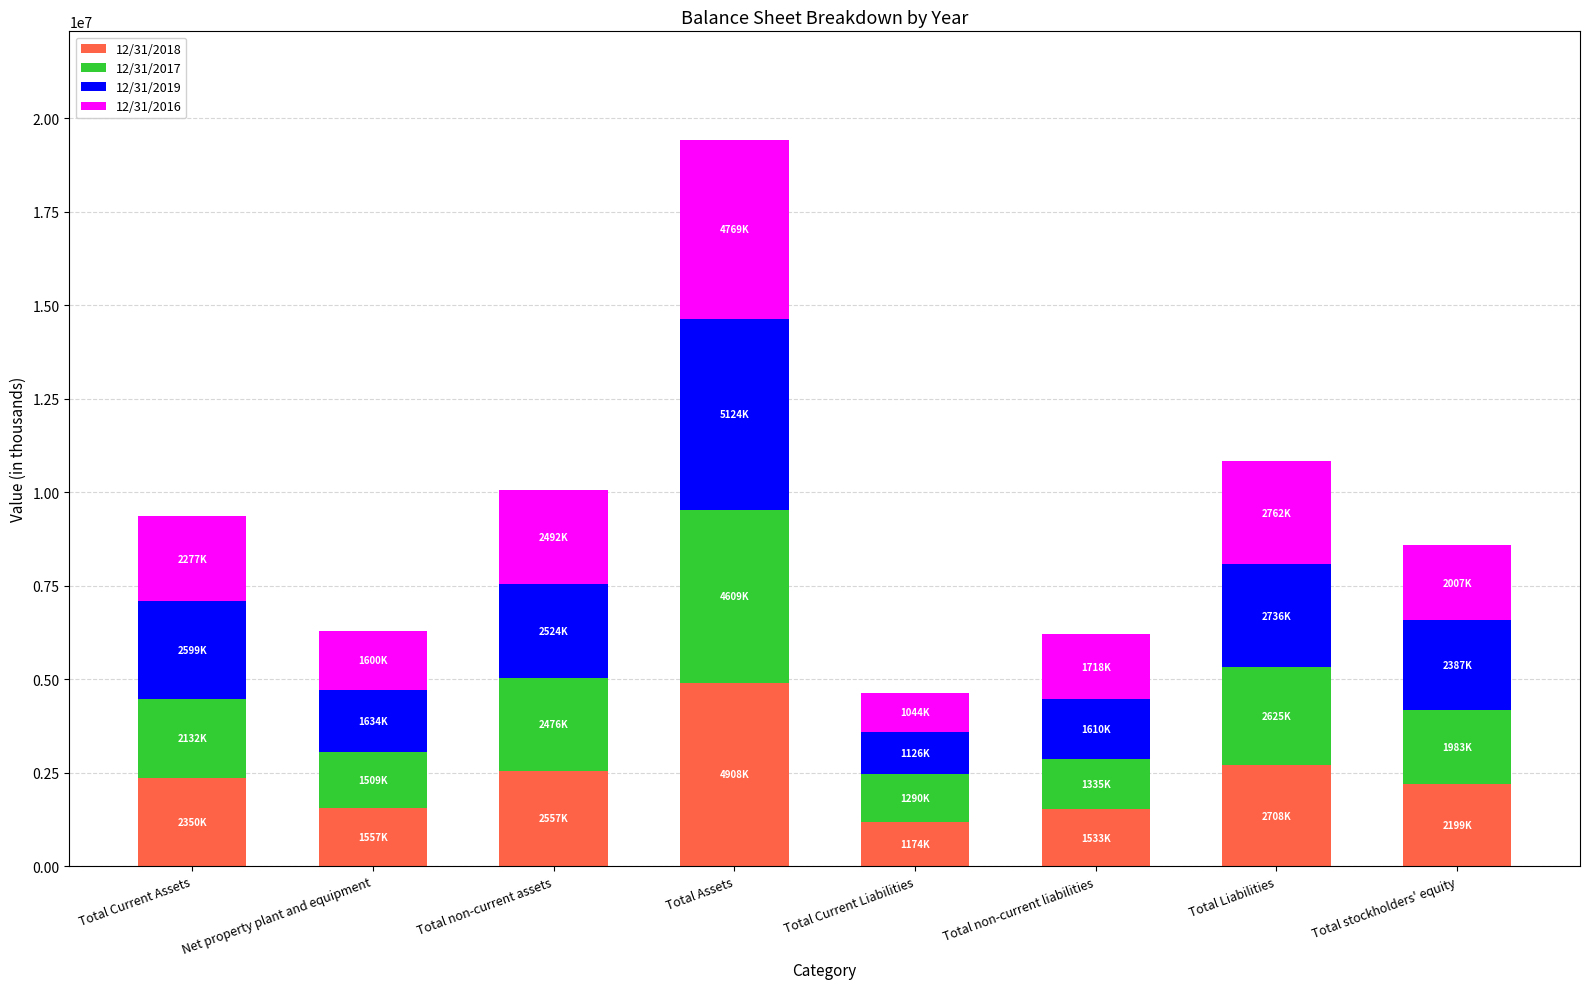

What is the maximum value for 12/31/2018?

4908191